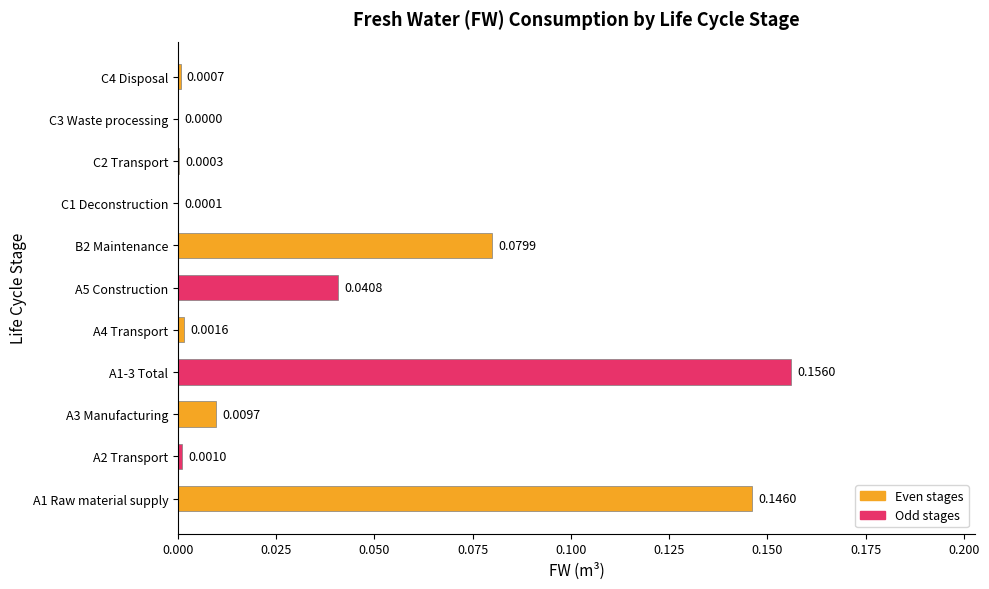

What is the sum of all values?

0.4